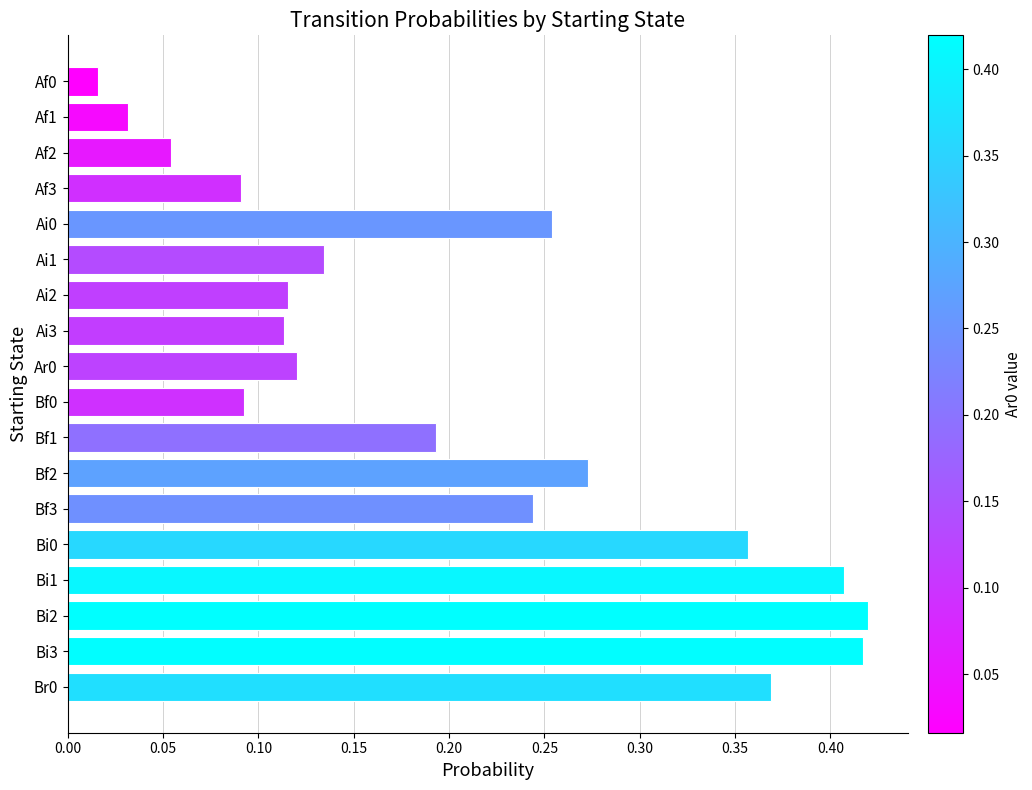

True or false: the data shows 0.2 at Bf2.

False